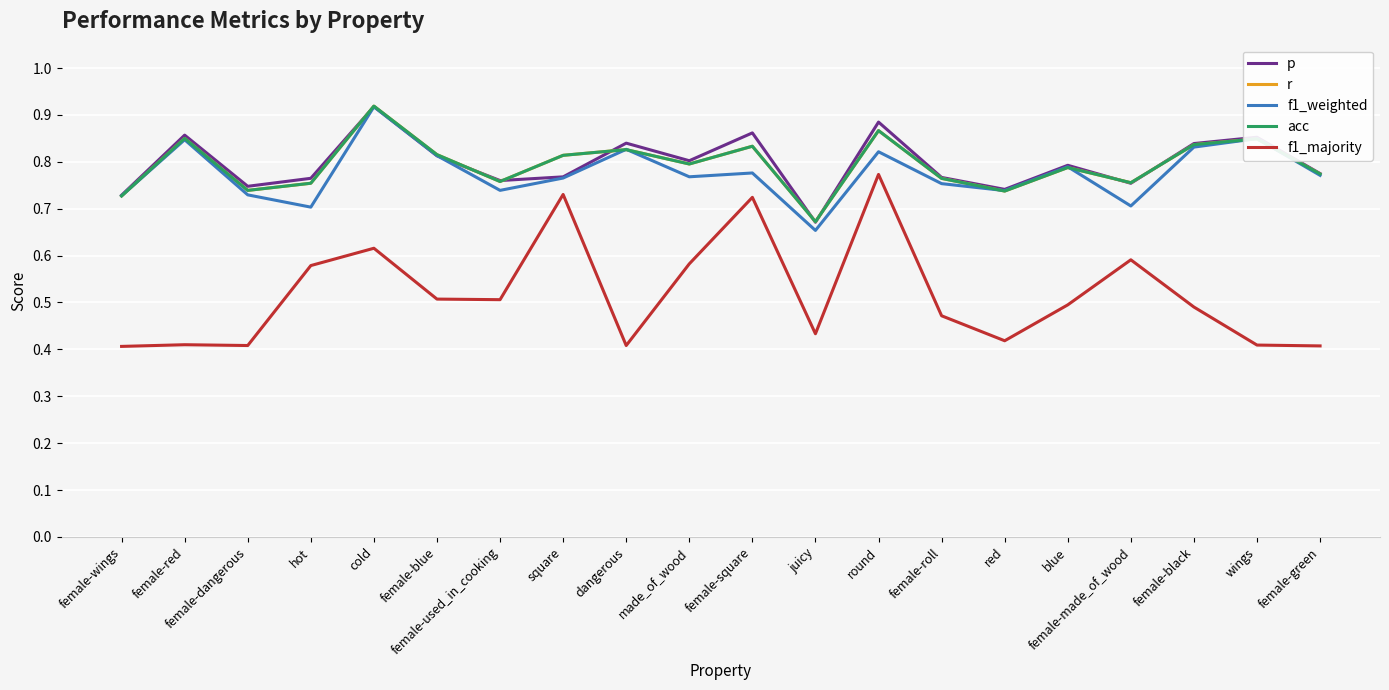

At how many categories does at least one series exceed 0?

20